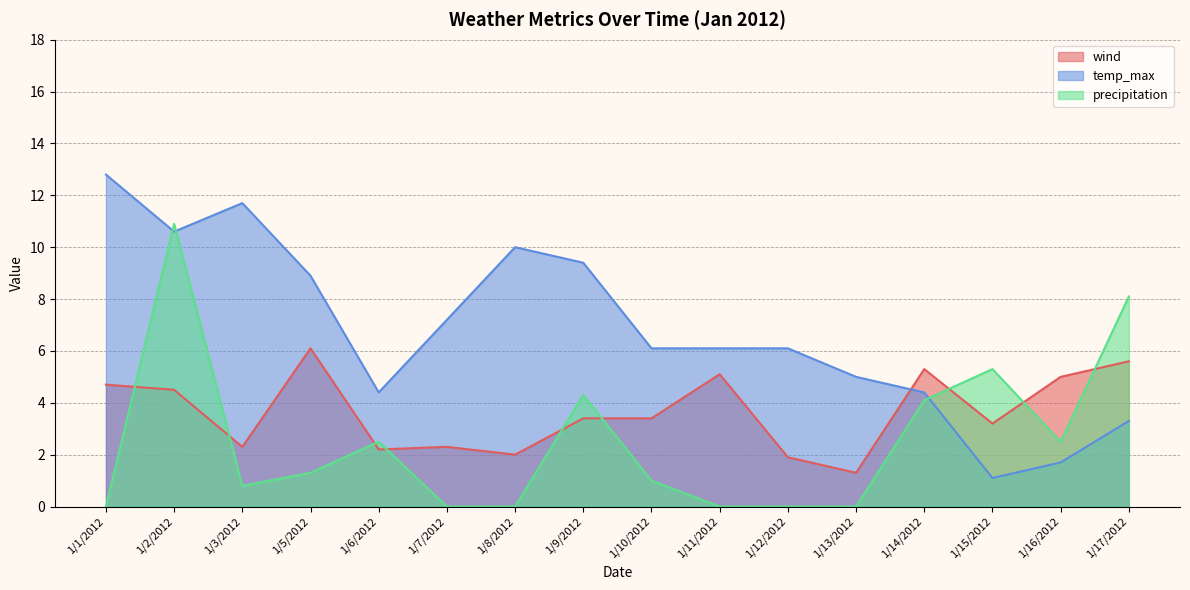

How many lines are shown in the chart?

3